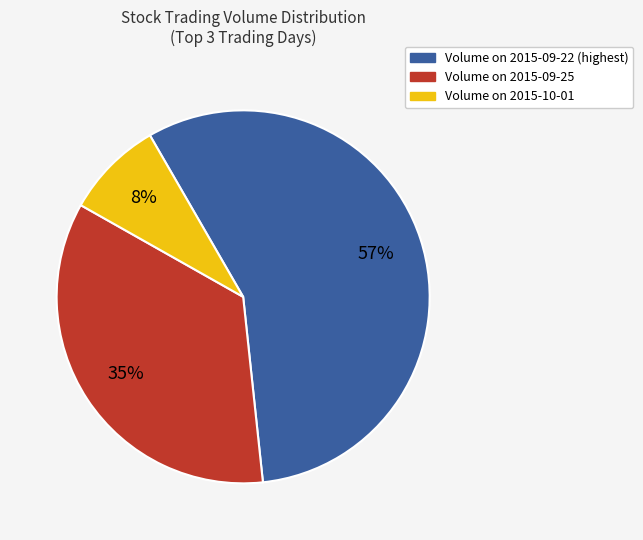

How many segments does this pie chart have?

3